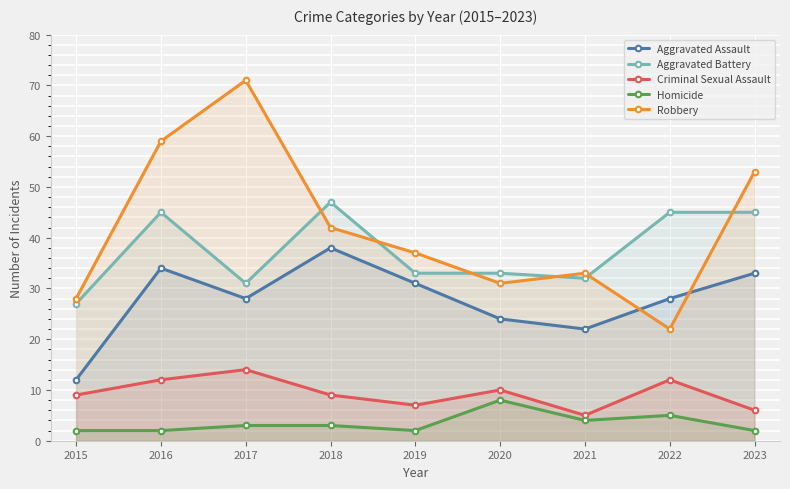

What is the maximum value for Aggravated Assault?

38